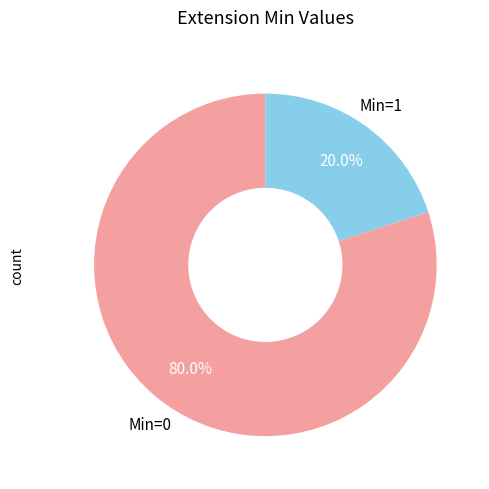

Is there a majority slice in this chart?

Yes